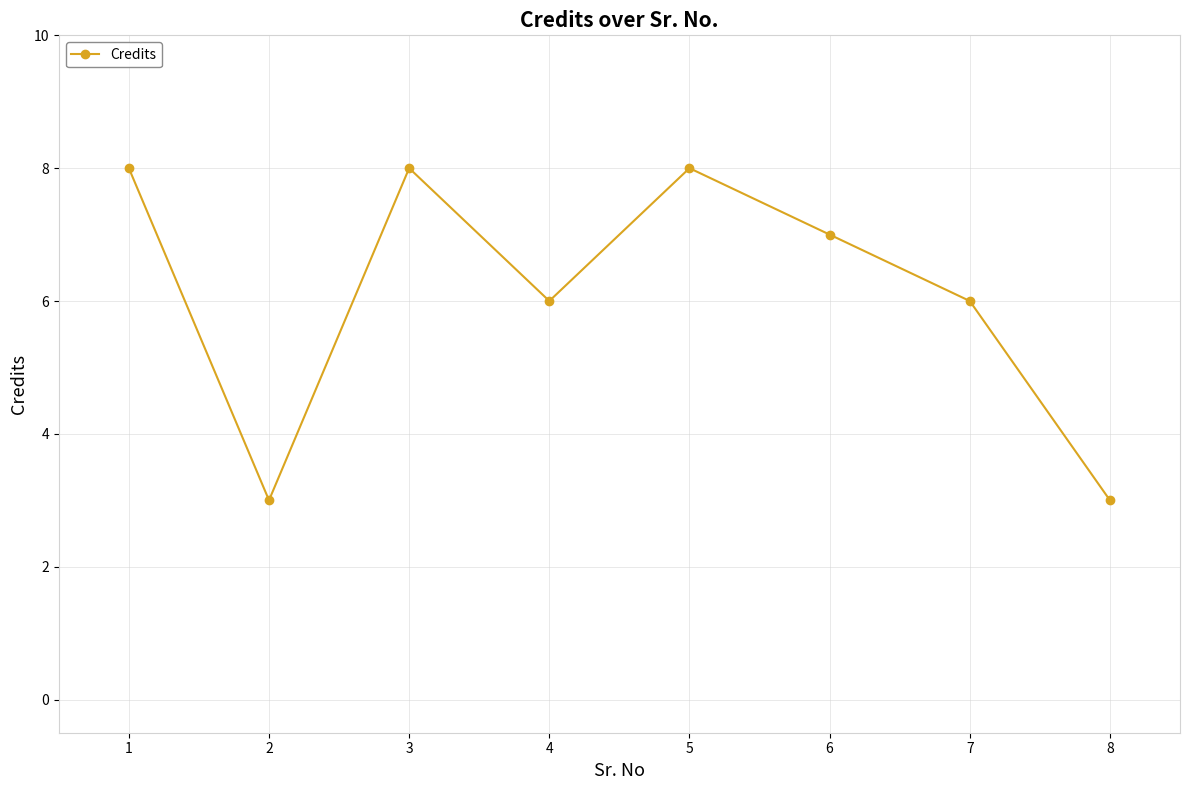

What is the ratio of the value at 8 to the value at 4?

0.5